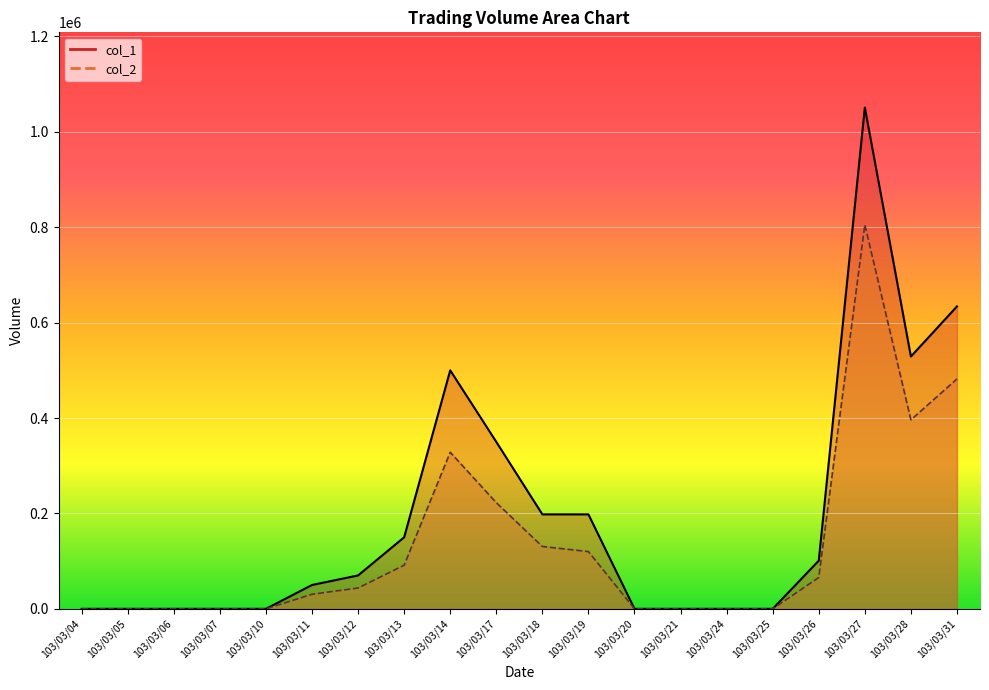

What is the value of the col_2 point at the 10th from the left?

222510